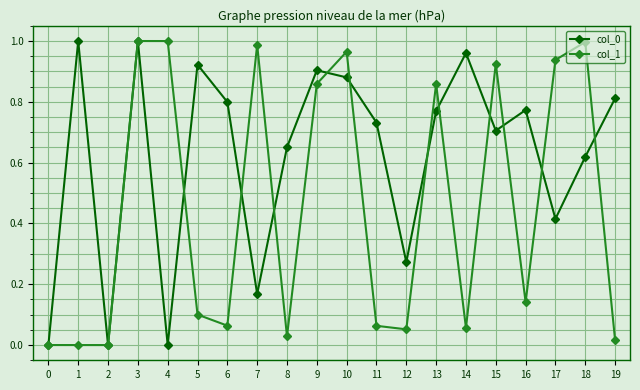

In col_0, how many points are higher than both neighbors (excluding endpoints)?

6